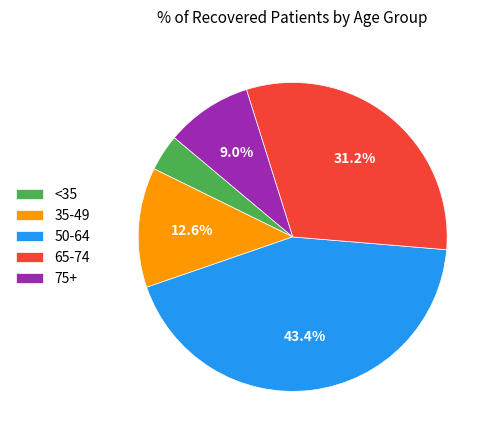

To the nearest percent, what is the difference between the largest and smallest slice percentages?

40%